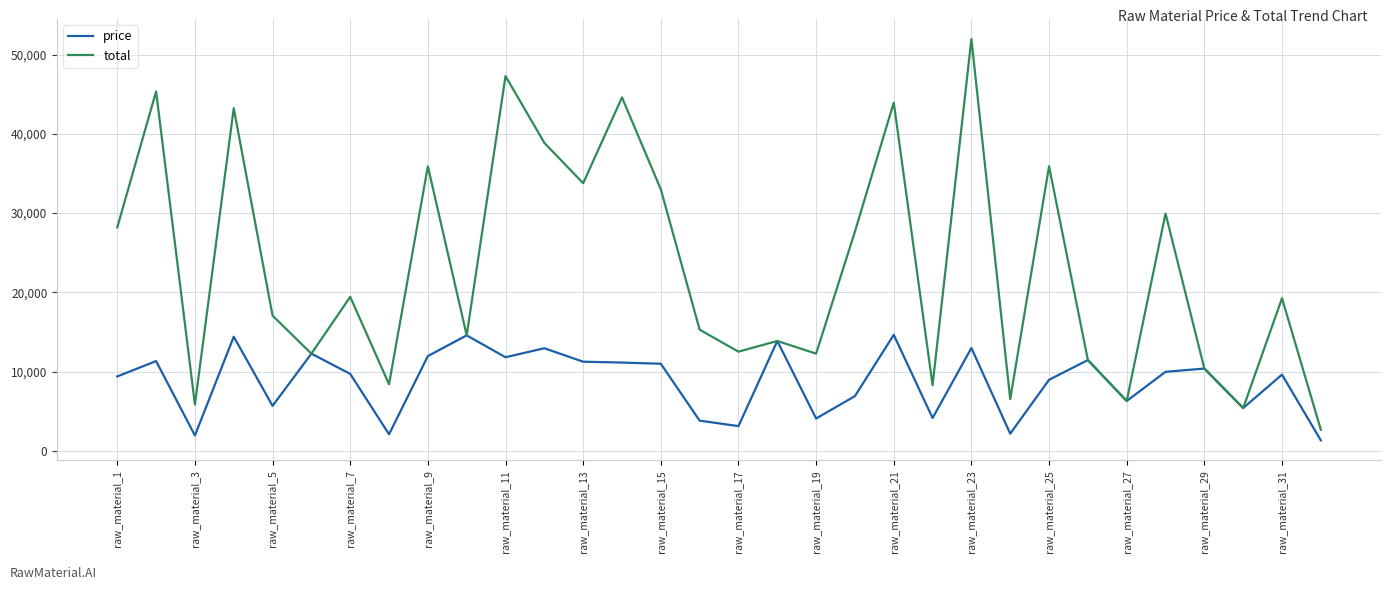

Which series has the largest range (max minus min)?

total